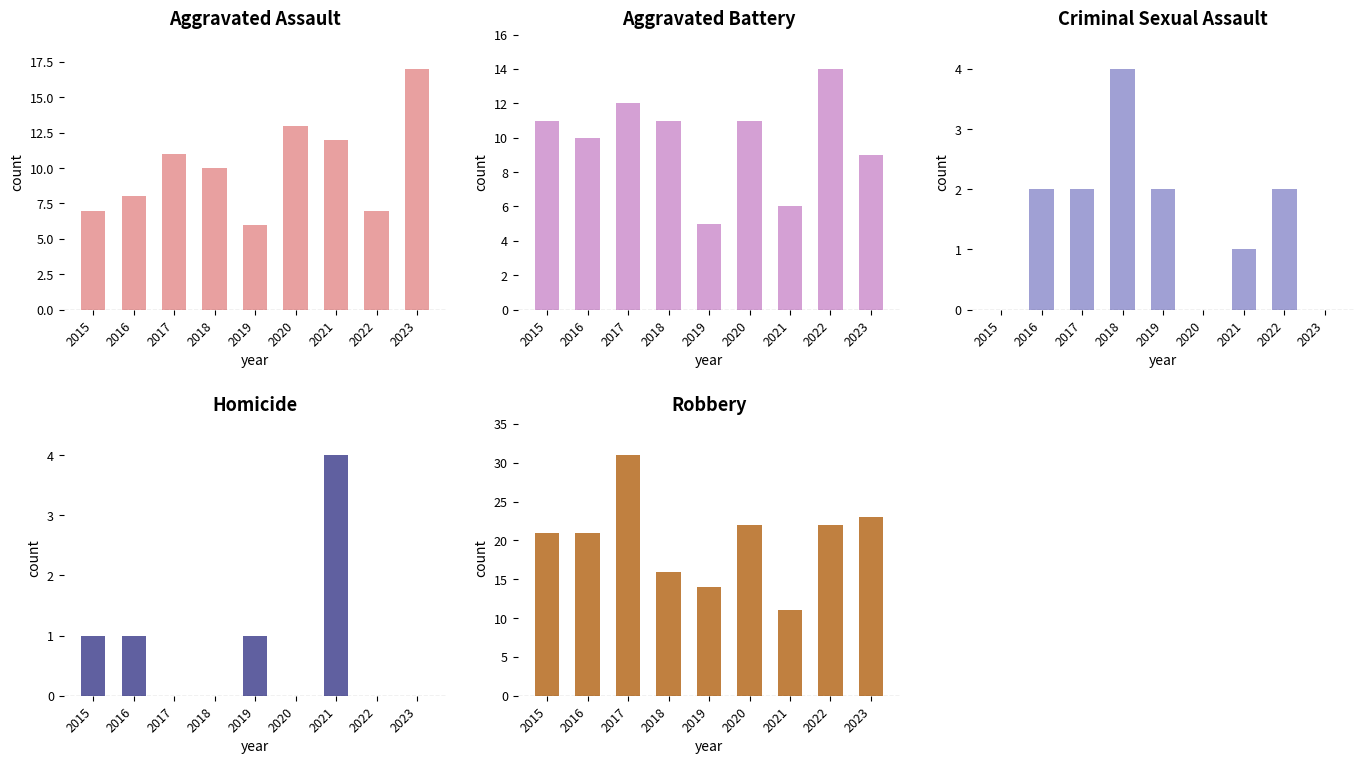

Between 2020 and 2022, which series saw the biggest shift?

Aggravated Assault